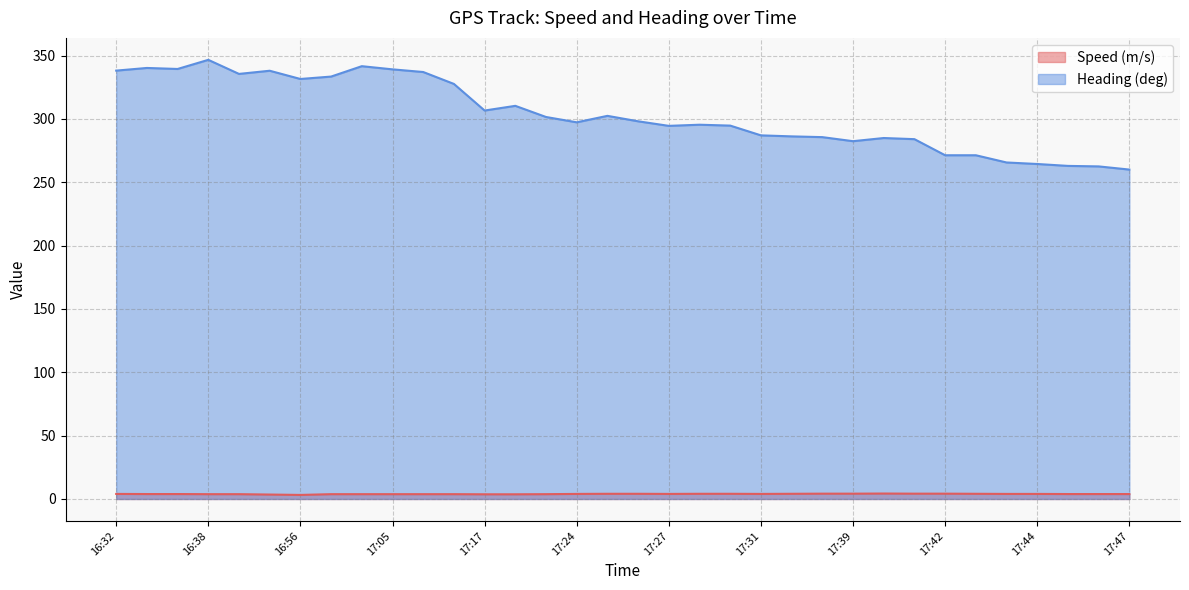

At which category does the chart reach its peak across all series?

16:38